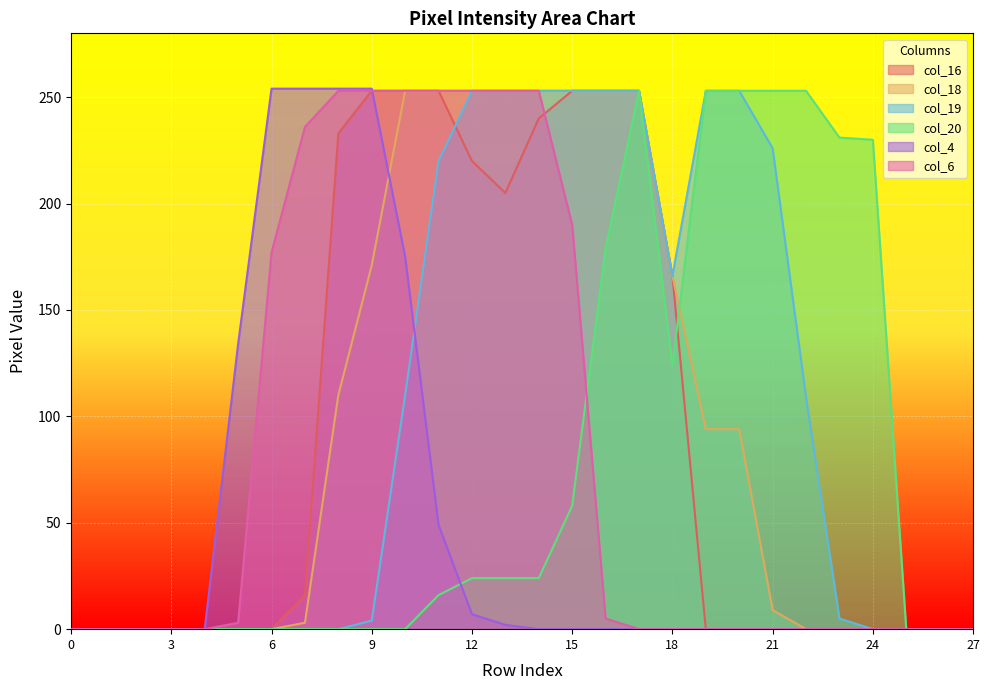

How many lines are shown in the chart?

6